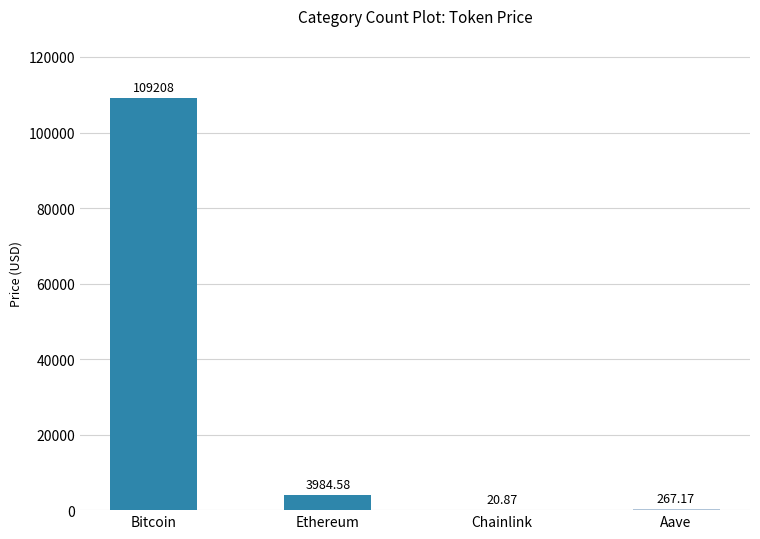

What is the sum of all values?

113480.6